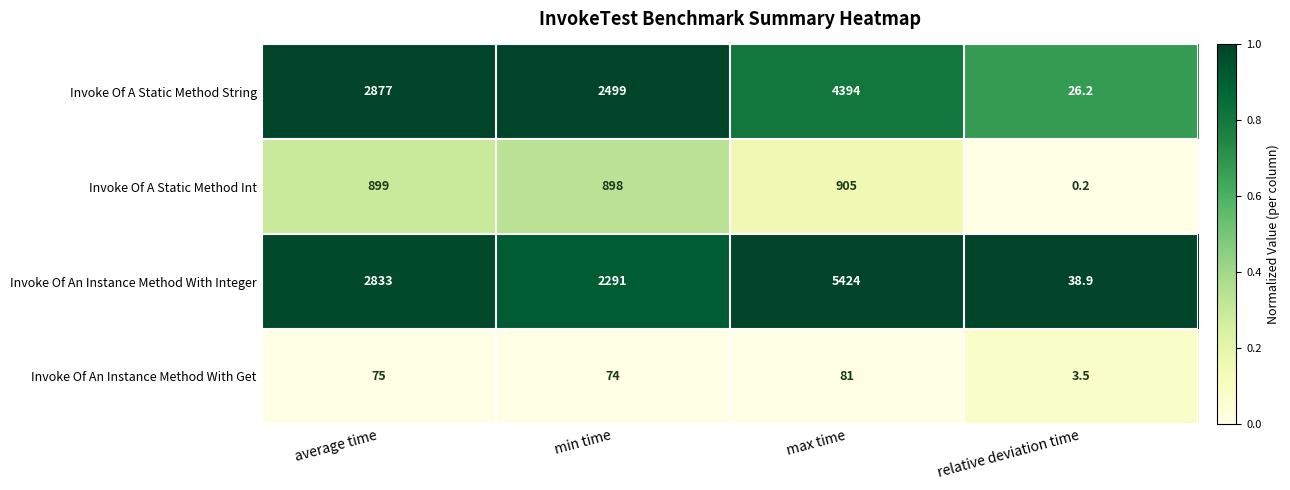

Between max time and relative deviation time, which series saw the biggest shift?

Invoke Of An Instance Method With Integer